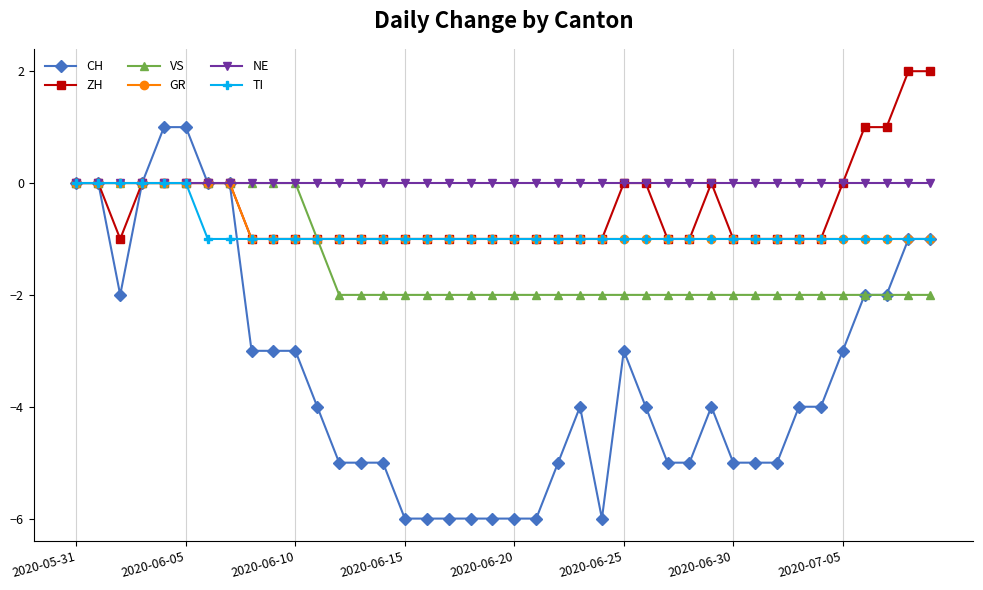

True or false: CH has more than 2 interior local peaks.

True